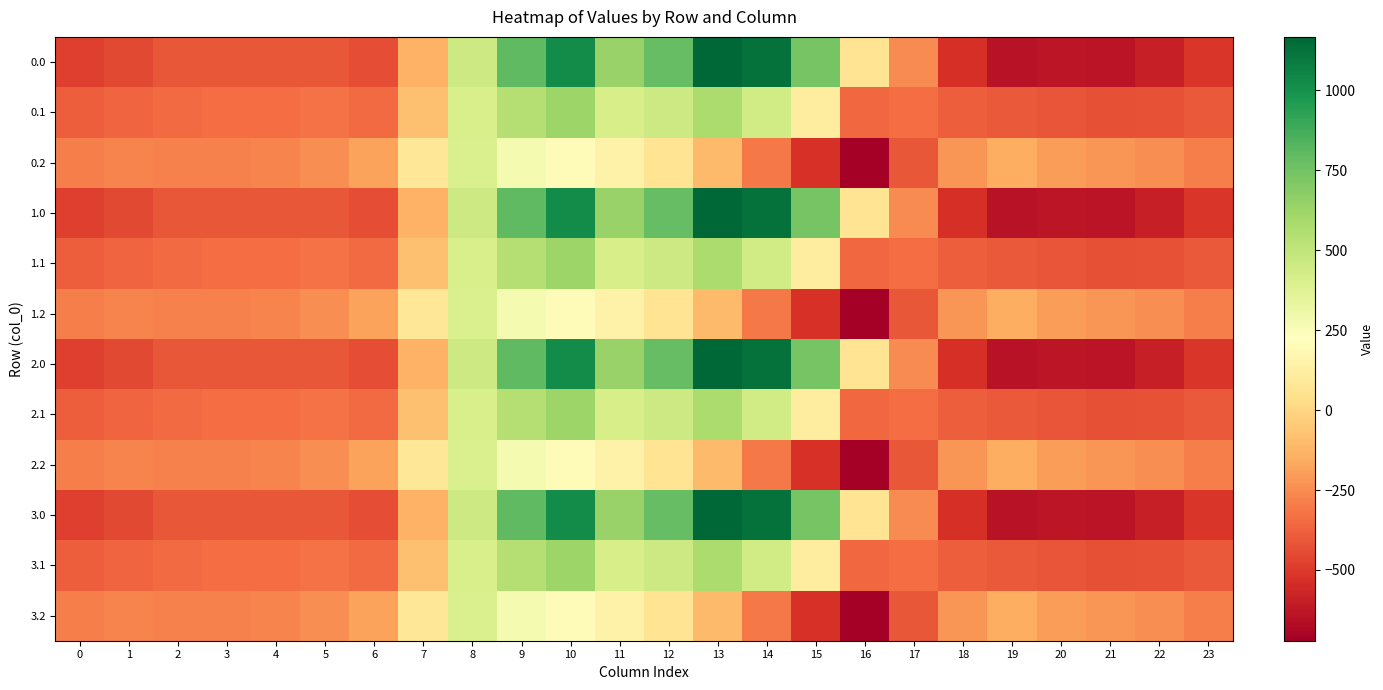

Between 20 and 16, which is larger?

16